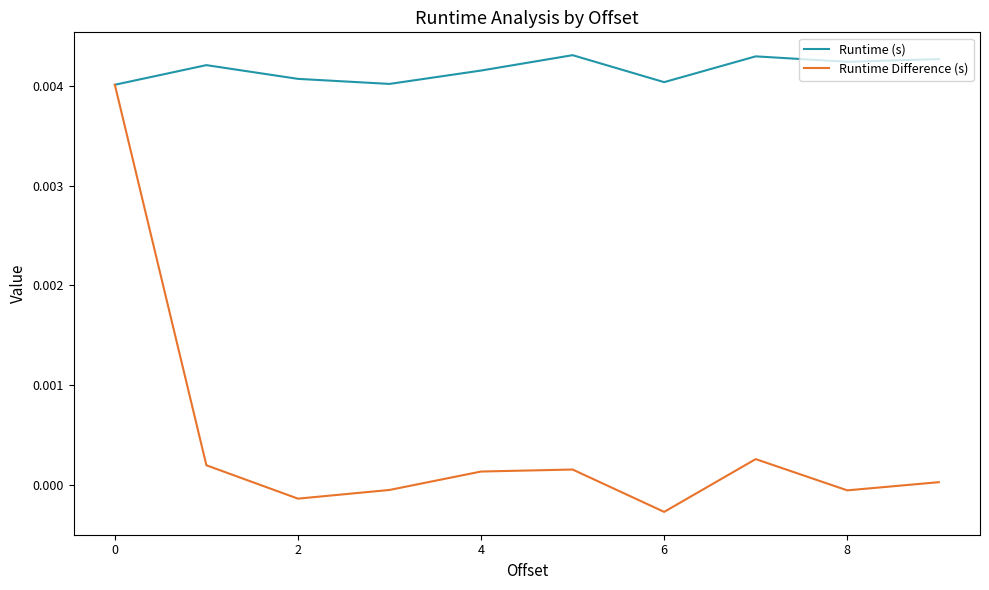

What are all the series names shown in the legend?

Runtime (s), Runtime Difference (s)